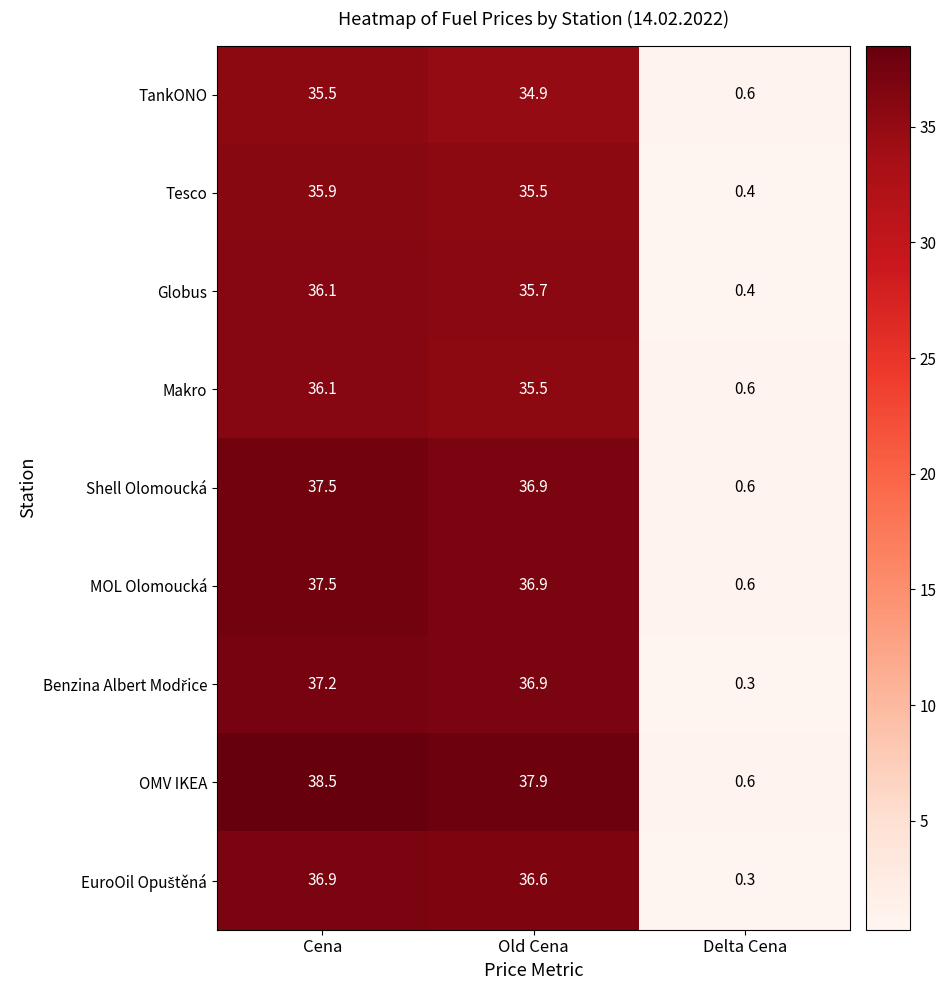

What is the difference between the second highest and minimum values in the Makro series?

34.9